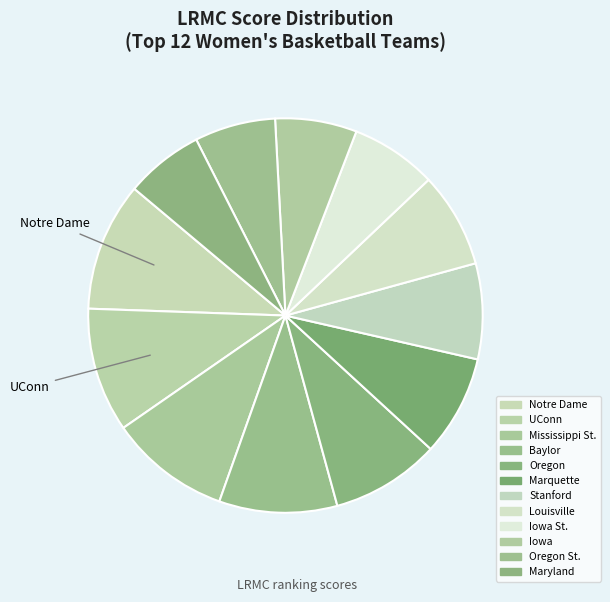

Count the number of slices in the pie.

12